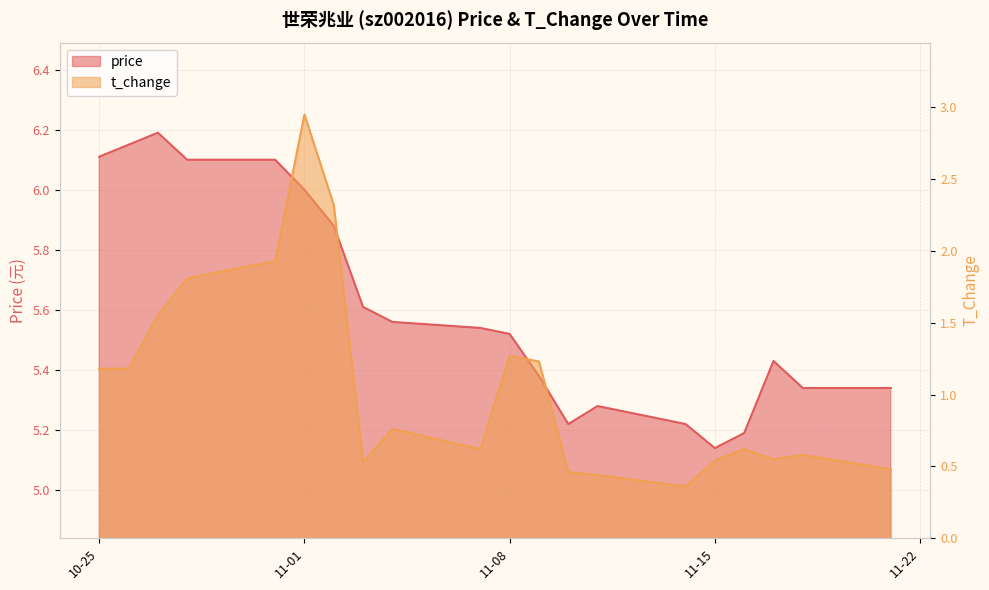

Reading left to right, transcribe all the data shown in this chart.

price: 6.1	6.2	6.2	6.1	6.1	6.0	5.9	5.6	5.6	5.5	5.5	5.4	5.2	5.3	5.2	5.1	5.2	5.4	5.3	5.3
t_change: 1.2	1.2	1.6	1.8	1.9	3.0	2.3	0.5	0.8	0.6	1.3	1.2	0.5	0.4	0.4	0.5	0.6	0.6	0.6	0.5